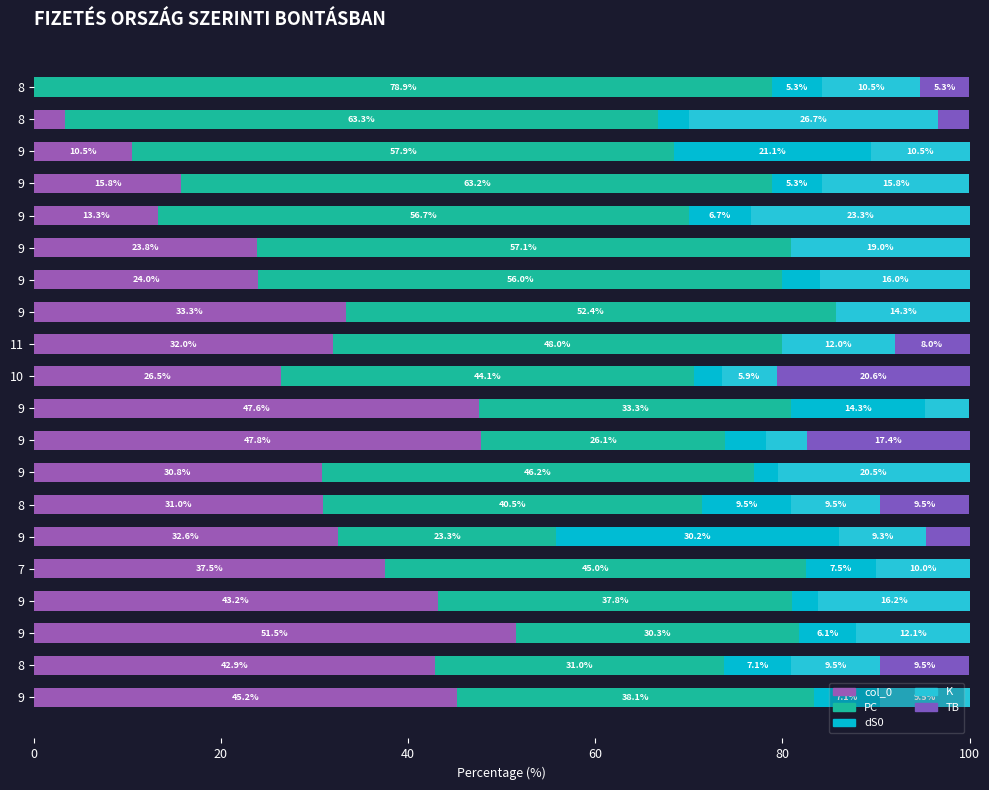

How many distinct data groups are displayed?

5